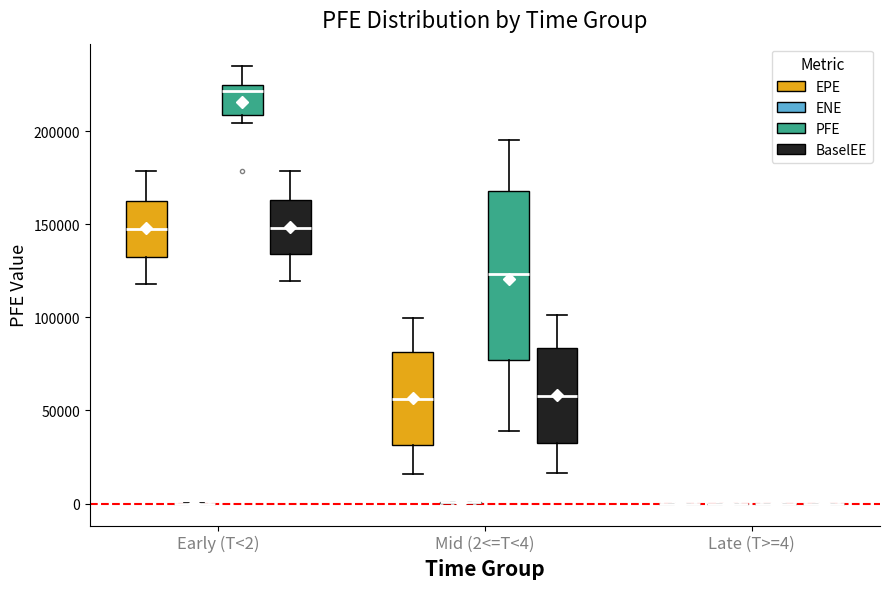

Which box is the tallest, from its lower edge to its upper edge?

Mid (2<=T<4) (PFE)